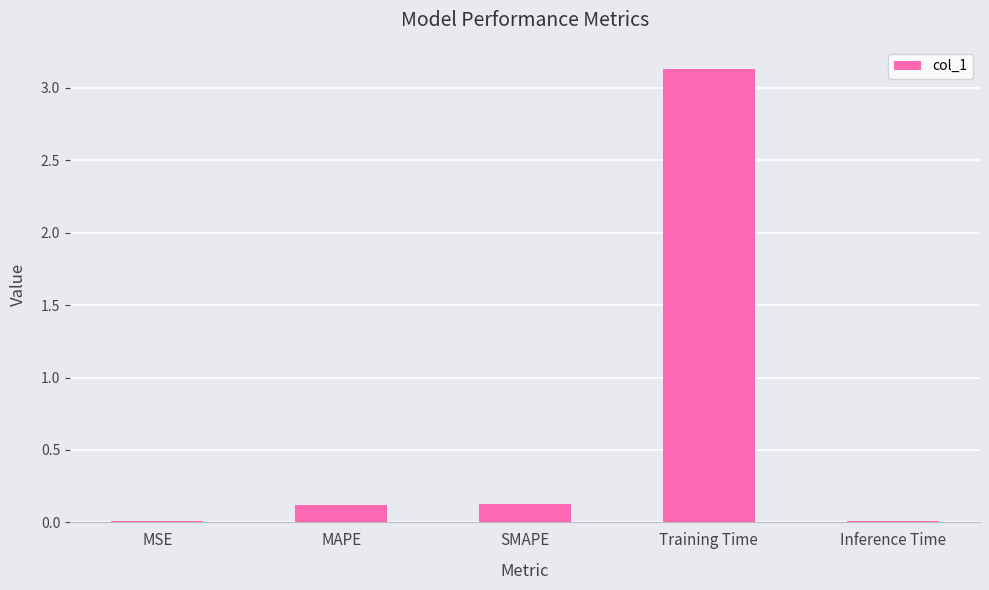

What is the sum of all values?

3.4